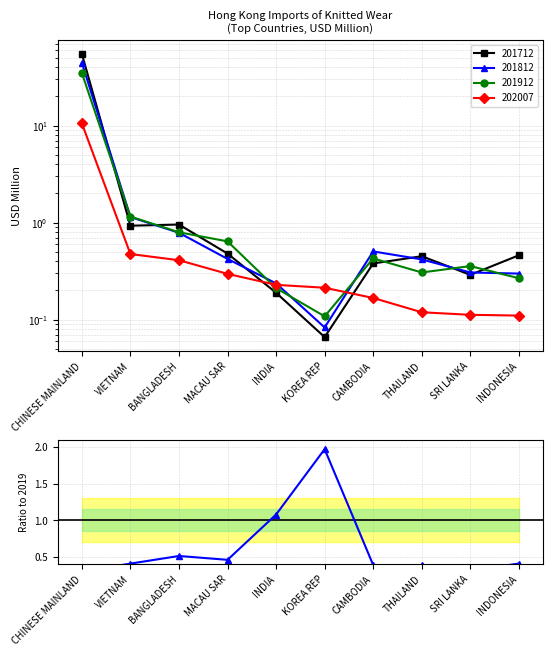

What is the change in value from THAILAND to SRI LANKA?

-0.1